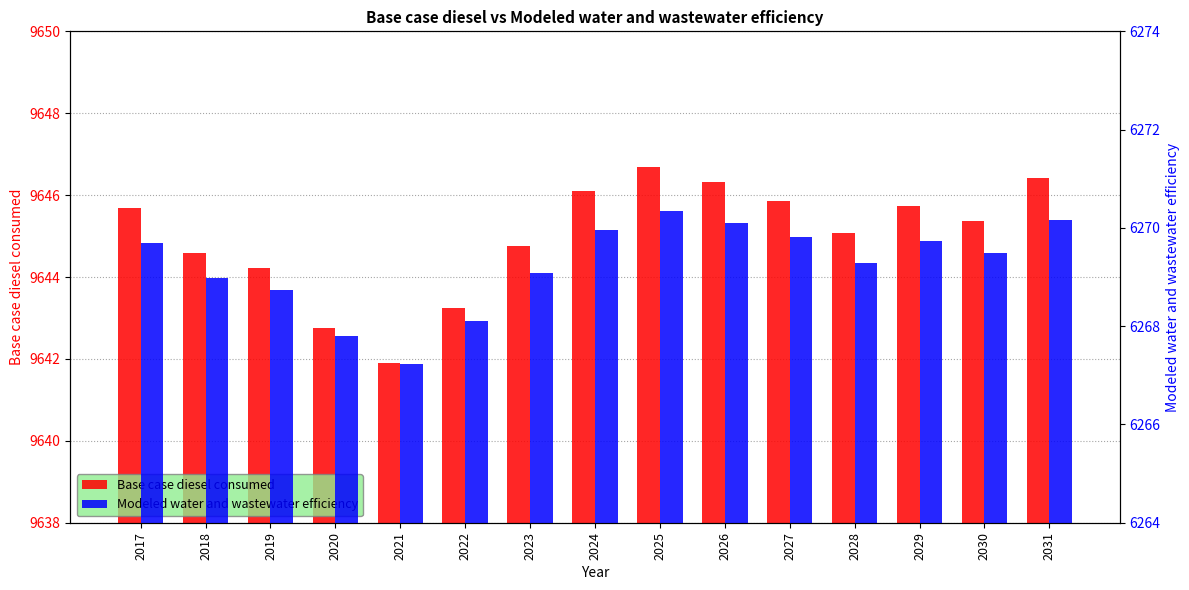

Reading right to left, list all the values displayed in this chart.

Base case diesel consumed: 2031=9646.4	2030=9645.4	2029=9645.7	2028=9645.1	2027=9645.9	2026=9646.3	2025=9646.7	2024=9646.1	2023=9644.8	2022=9643.2	2021=9641.9	2020=9642.8	2019=9644.2	2018=9644.6	2017=9645.7
Modeled water and wastewater efficiency: 2031=6270.2	2030=6269.5	2029=6269.7	2028=6269.3	2027=6269.8	2026=6270.1	2025=6270.3	2024=6270.0	2023=6269.1	2022=6268.1	2021=6267.2	2020=6267.8	2019=6268.7	2018=6269.0	2017=6269.7